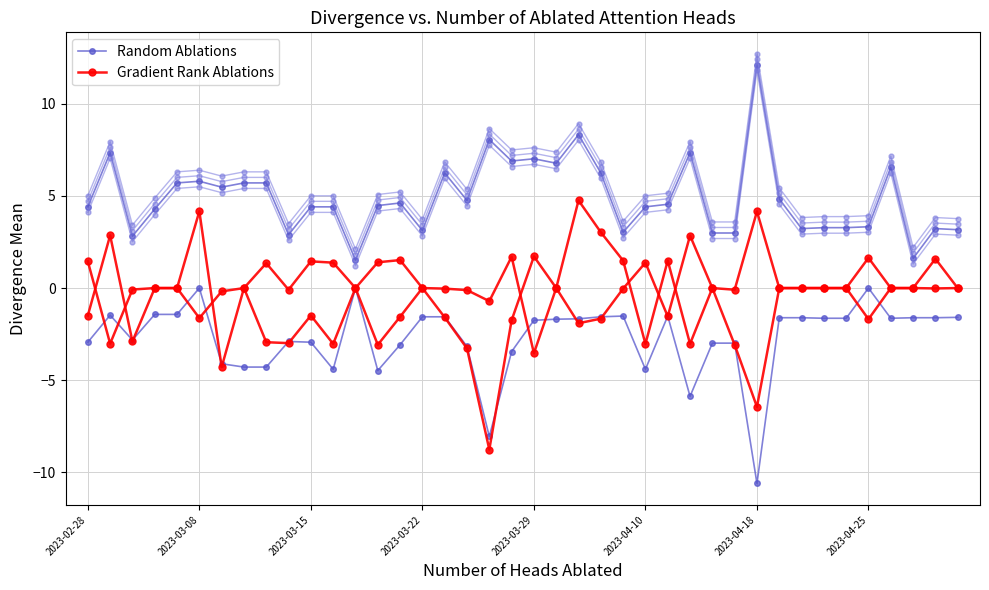

How many data points in Random Ablations are less than 4?

14